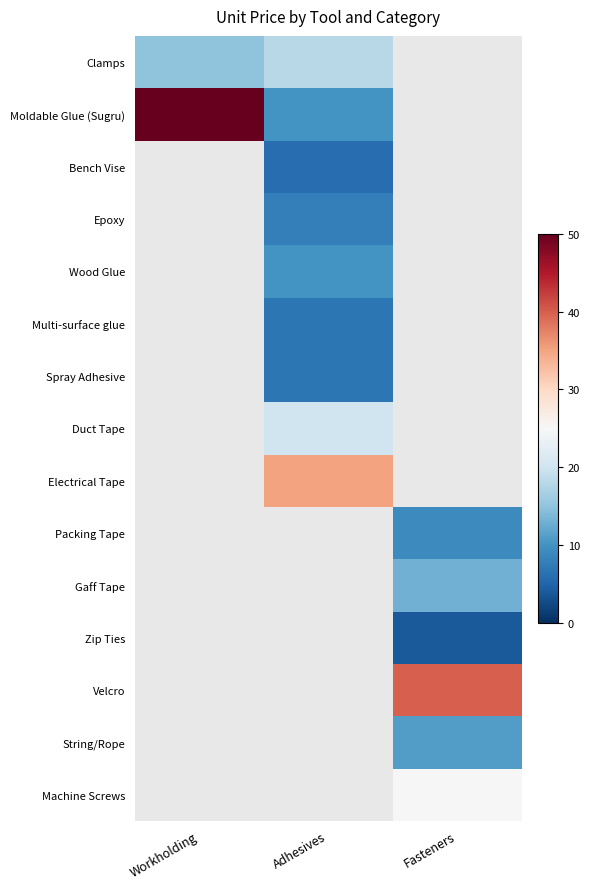

Which series has the largest range (max minus min)?

Moldable Glue (Sugru)